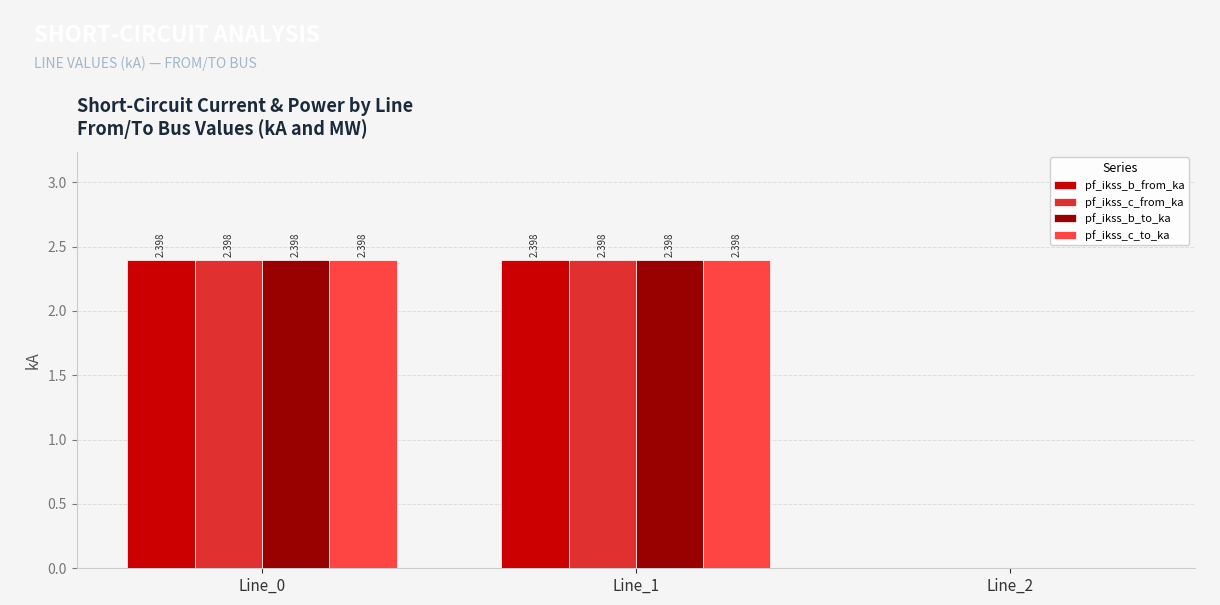

Rank the series by their maximum value, from lowest to highest.

pf_ikss_c_from_ka, pf_ikss_c_to_ka, pf_ikss_b_from_ka, pf_ikss_b_to_ka